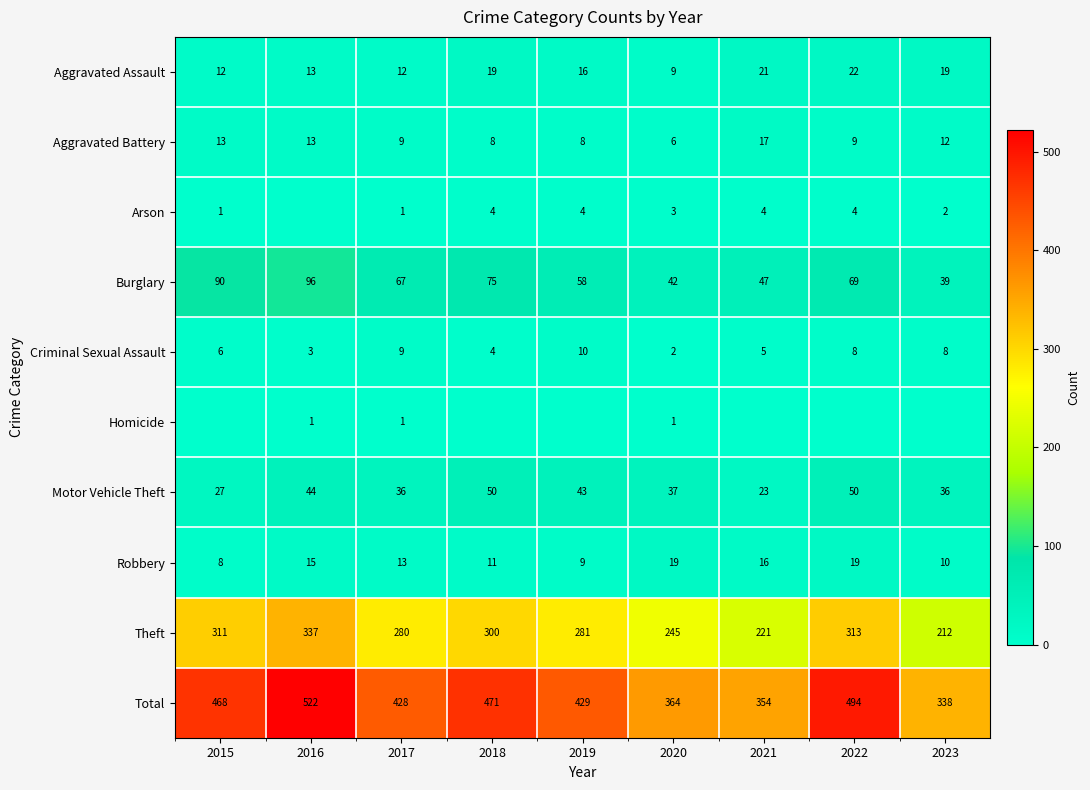

What is the difference between the highest and lowest values at 2017?

427